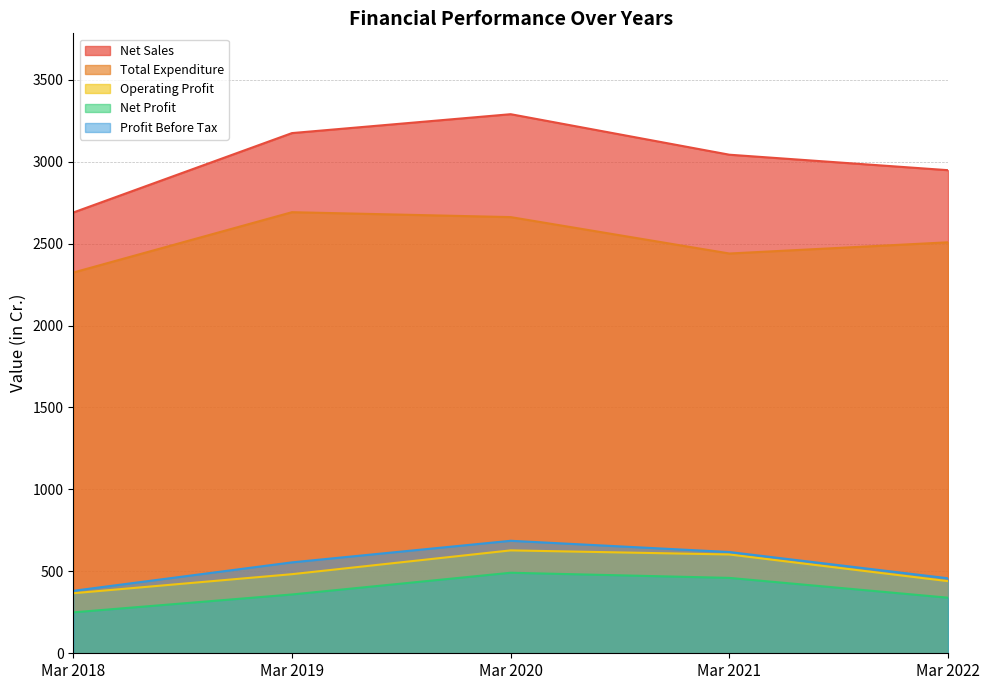

What are all the series names shown in the legend?

Net Sales, Total Expenditure, Operating Profit, Net Profit, Profit Before Tax